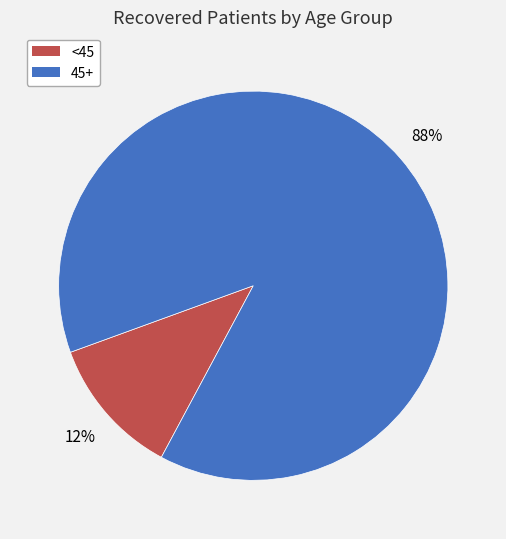

How many slices are in this pie chart?

2